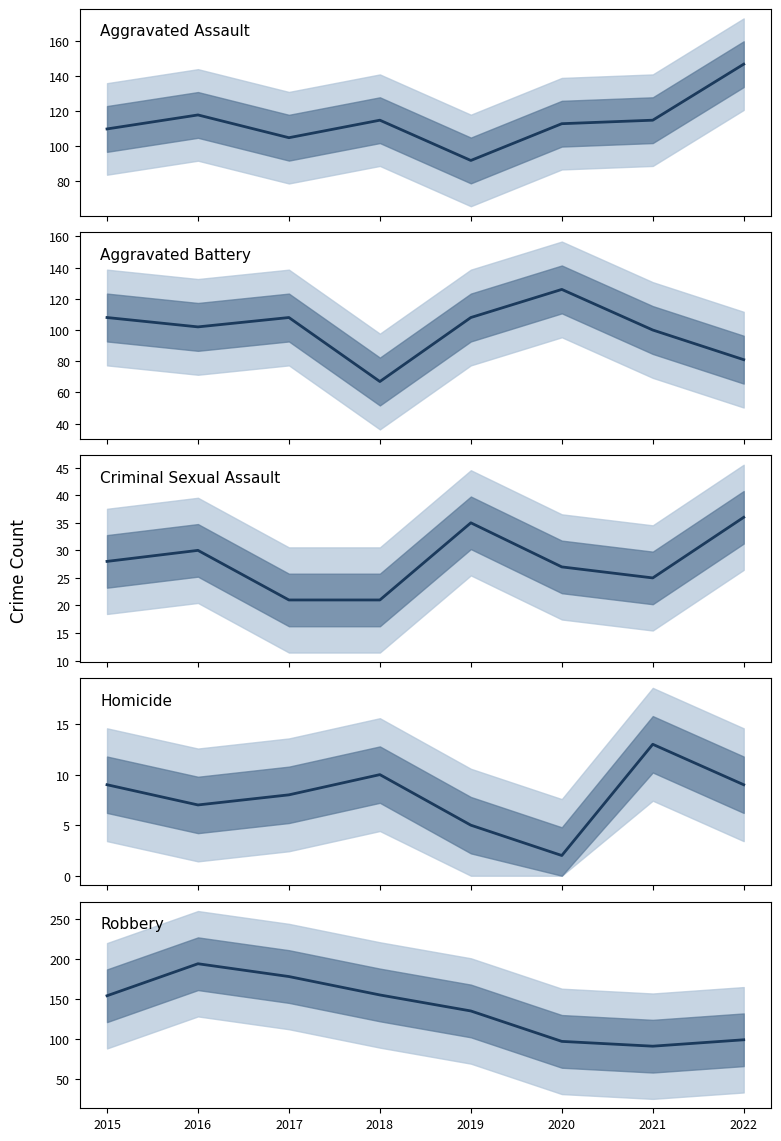

What is the lowest value of the Aggravated Battery series?

67